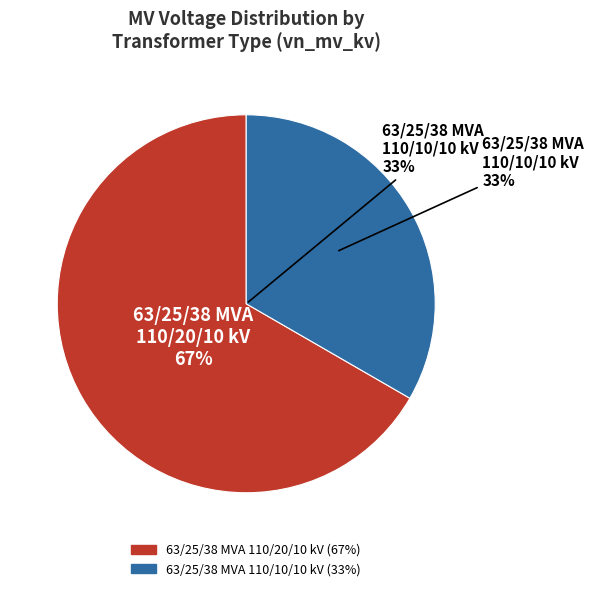

Is there any slice that represents more than half of the pie?

Yes